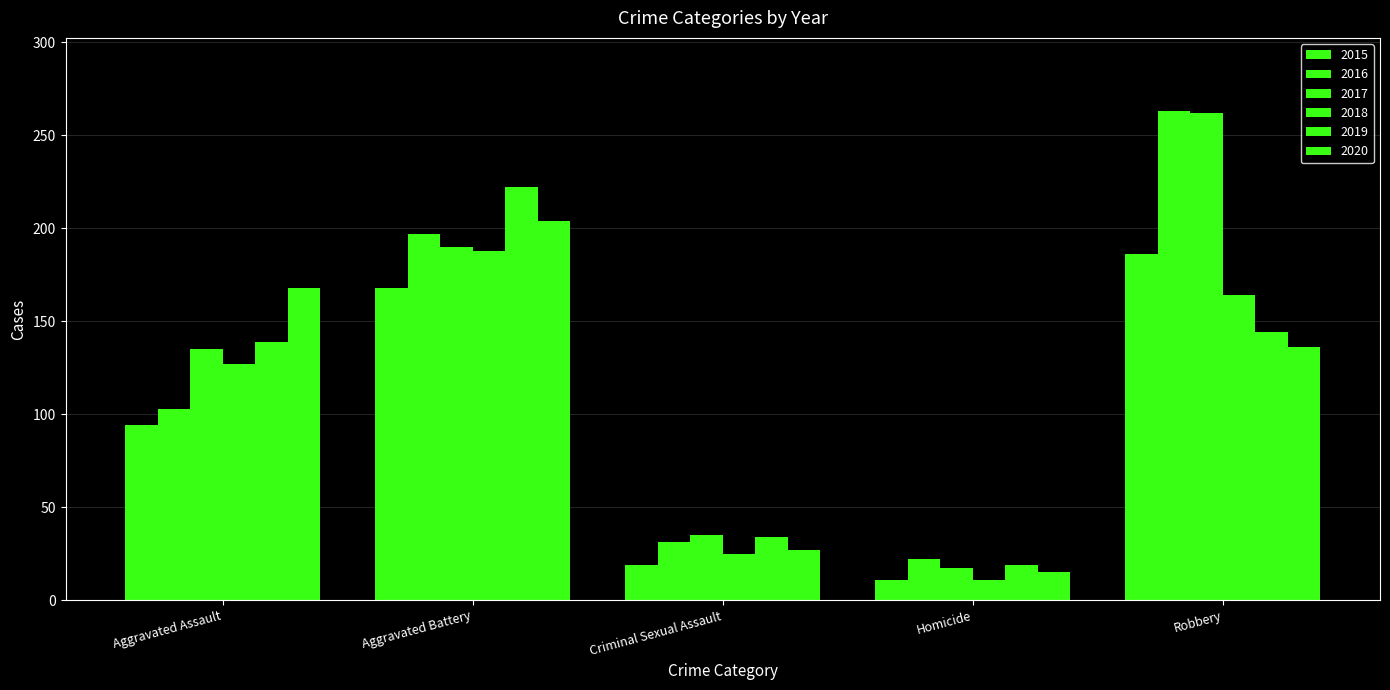

How many series are shown in this chart?

6